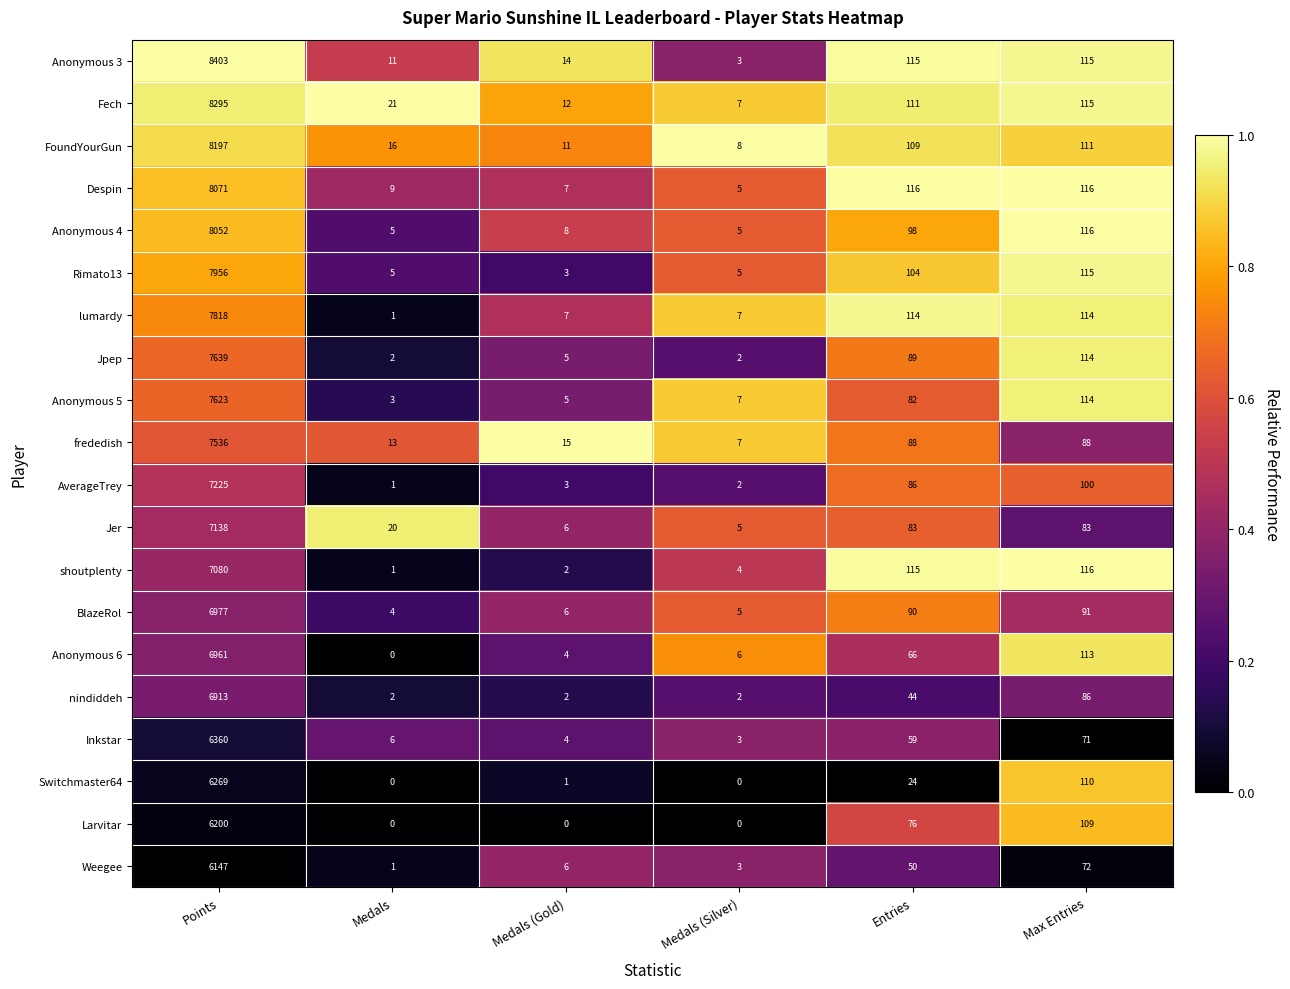

Which series has the largest range (max minus min)?

Anonymous 3